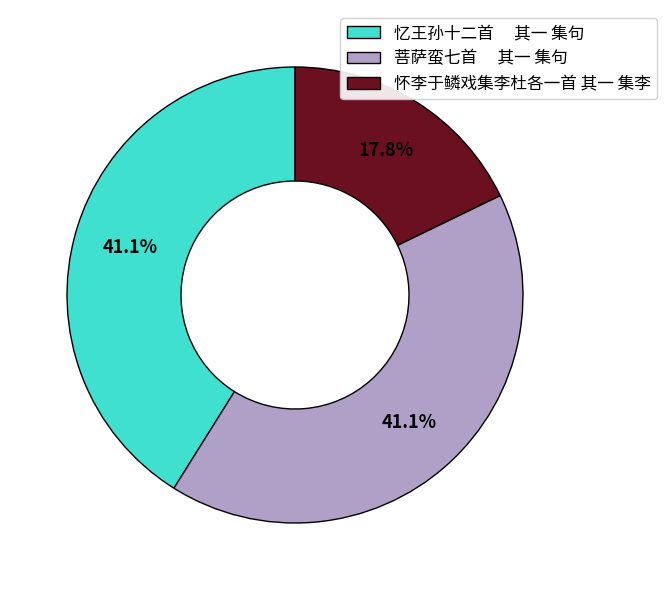

What is the total percentage of 怀李于鳞戏集李杜各一首 其一 集李 and 忆王孙十二首 其一 集句?

58.9%